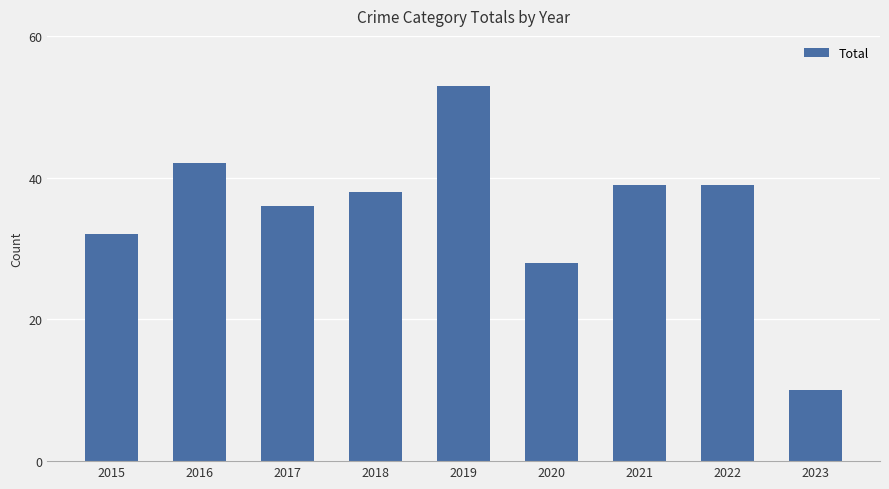

Are the bars horizontal?

No